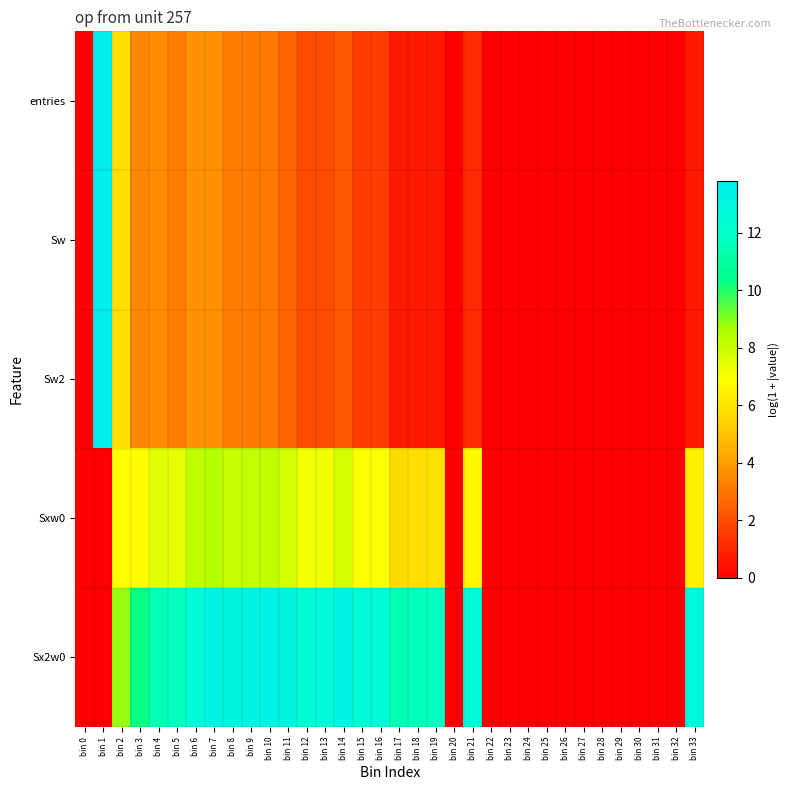

At which category is the sum across all series the highest?

bin 1